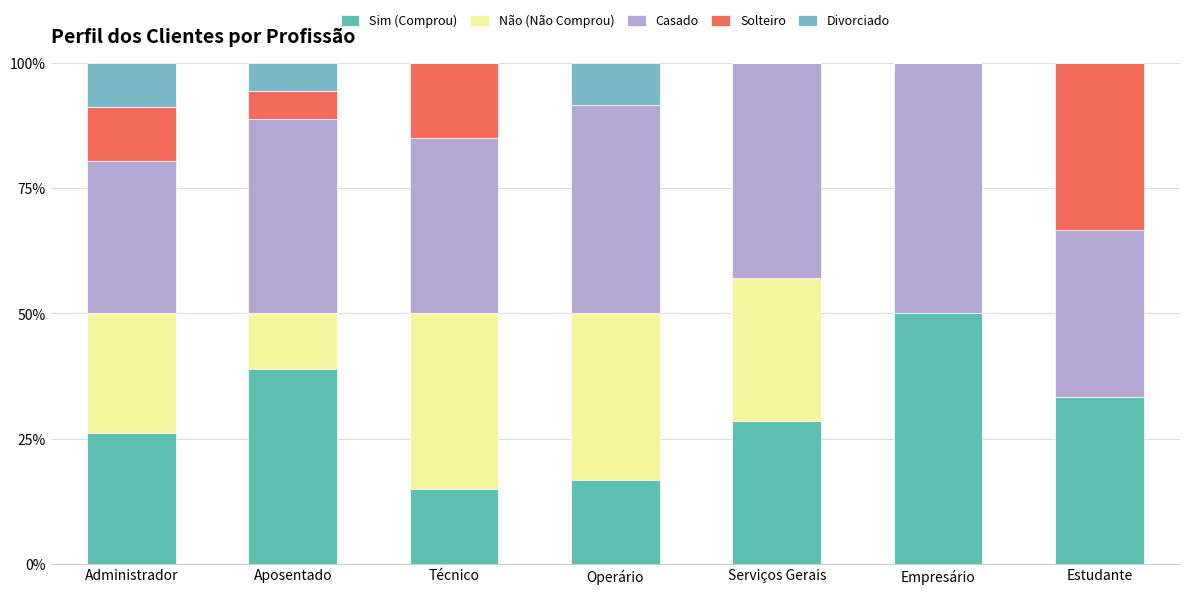

Are the bars grouped side by side (vs. stacked)?

No